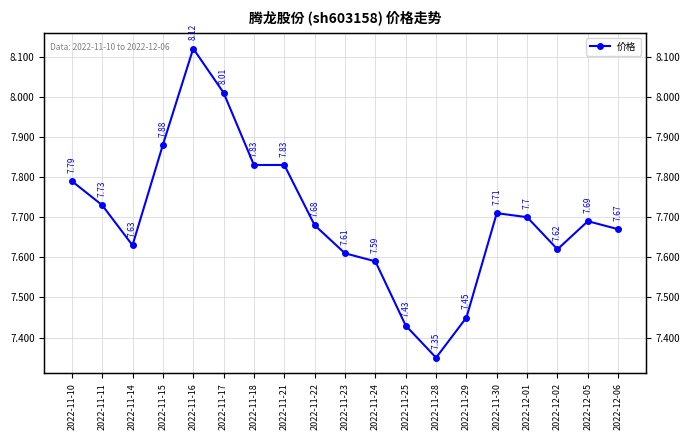

At which label is the value closest to 7?

2022-11-28